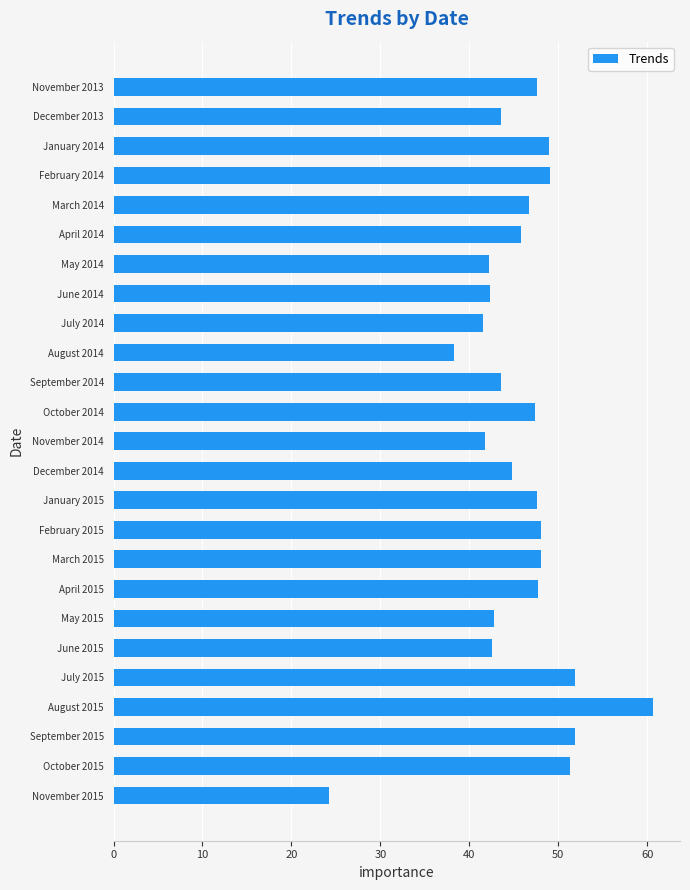

Which has a higher value, August 2015 or January 2014?

August 2015